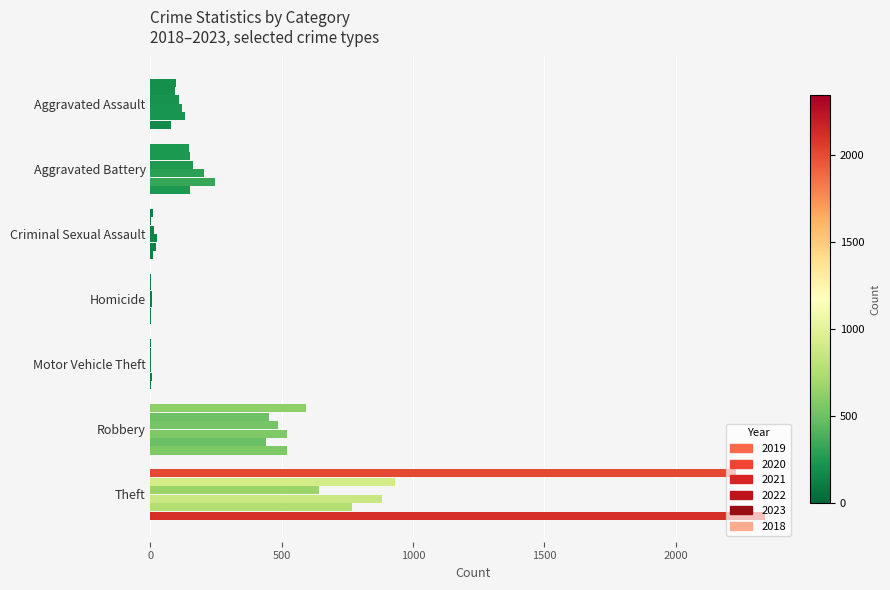

What is the sum of all 2018 values?

3104